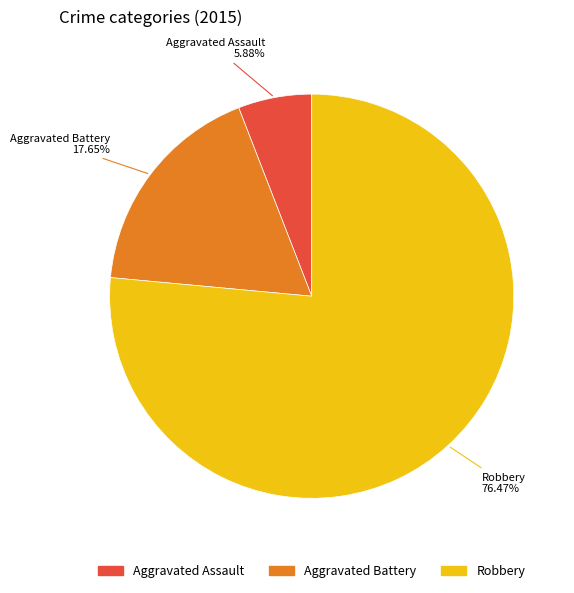

What is the ratio of the value at Aggravated Battery to the value at Aggravated Assault?

3.0